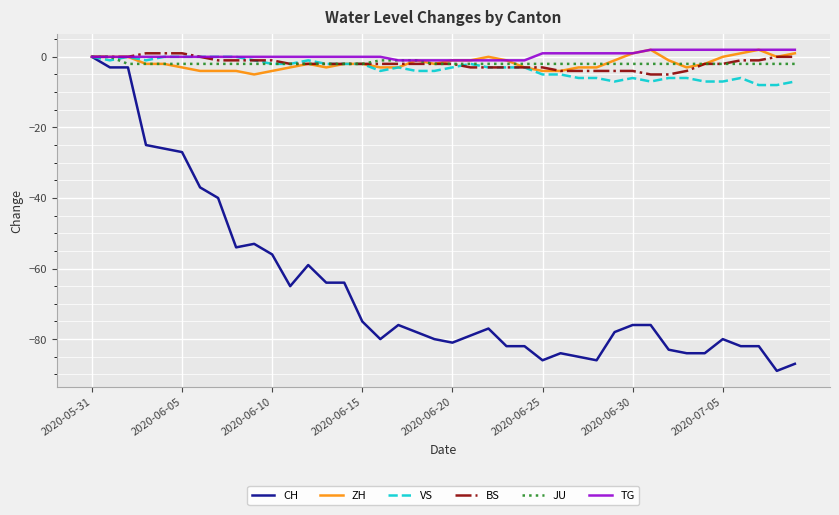

What is the smallest value displayed?

-89